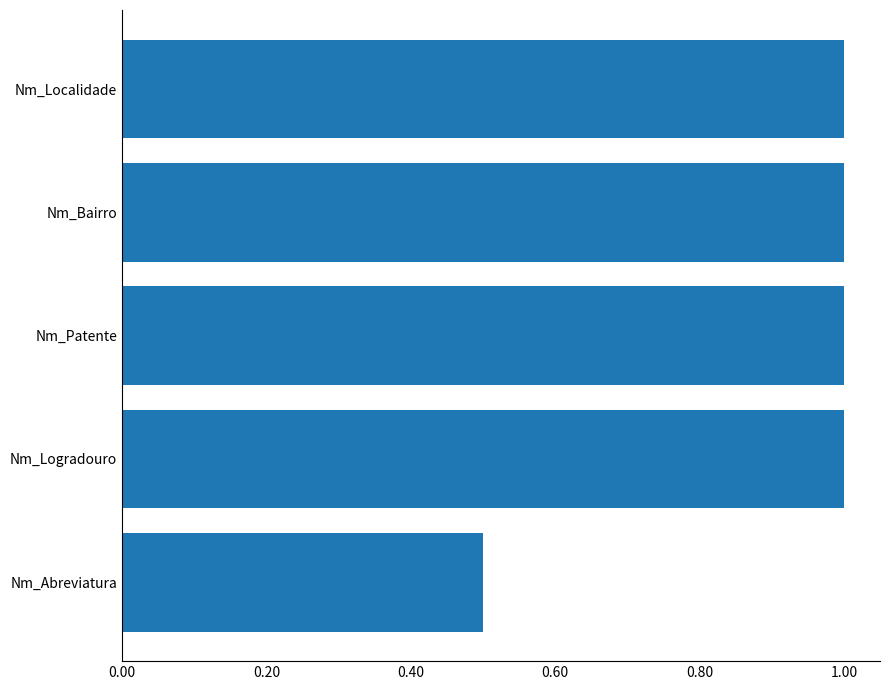

What is the minimum value shown in the chart?

0.5